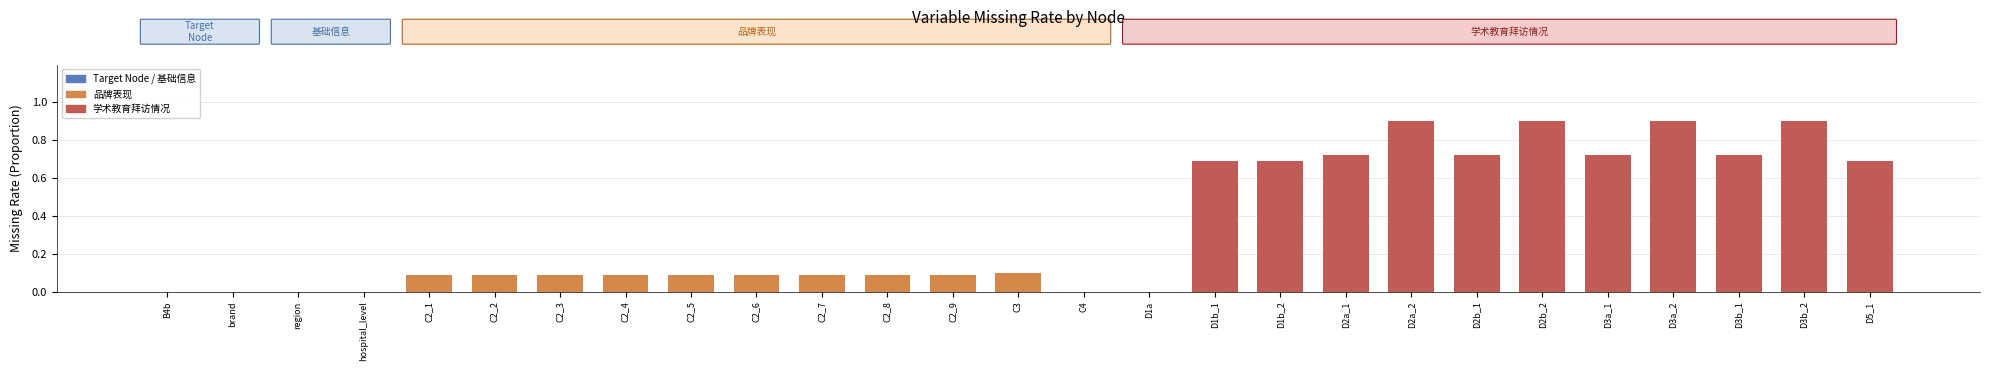

What is the sum of the values at D2a_1 and C3?

0.8